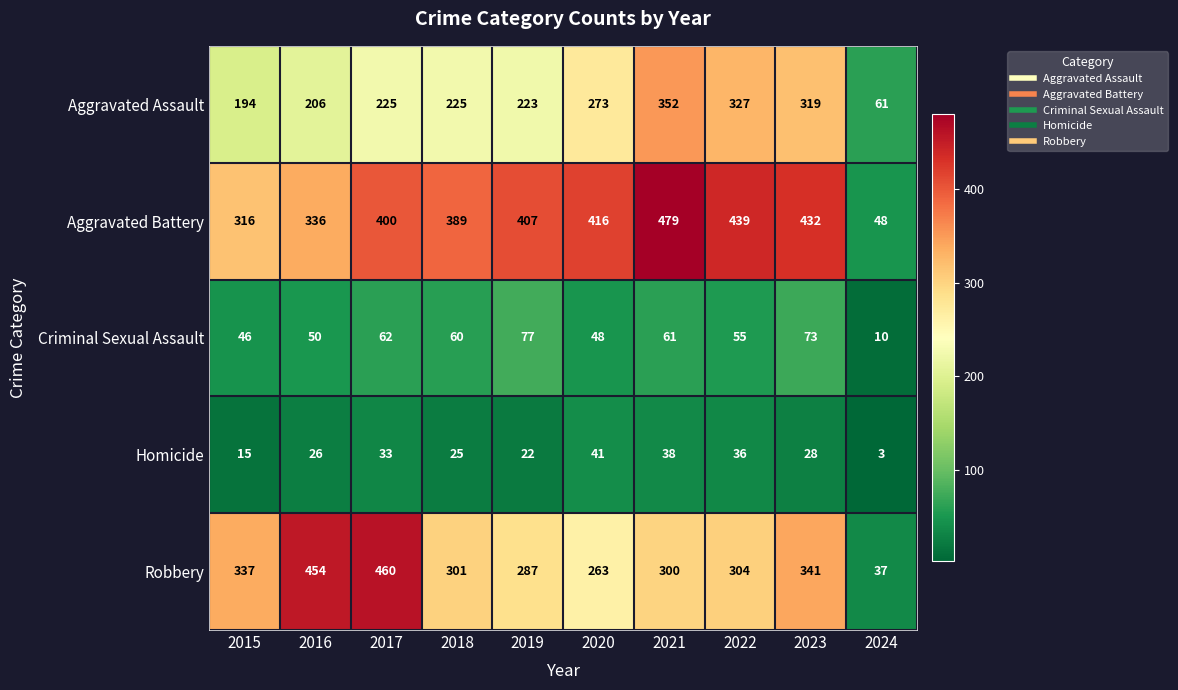

Rank the series by their maximum value, from highest to lowest.

Aggravated Battery, Robbery, Aggravated Assault, Criminal Sexual Assault, Homicide